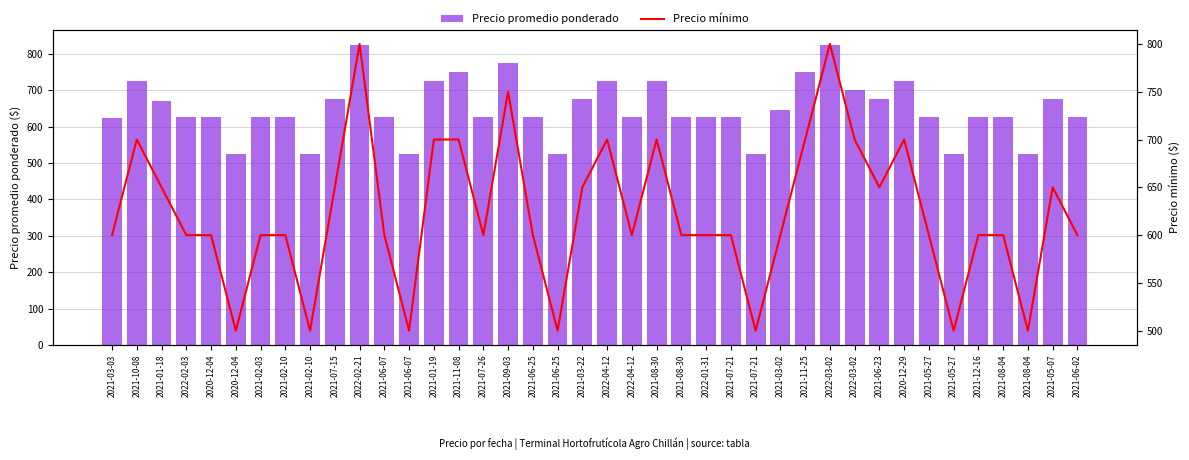

Between 2021-07-15 and 2022-02-03, which is larger?

2021-07-15